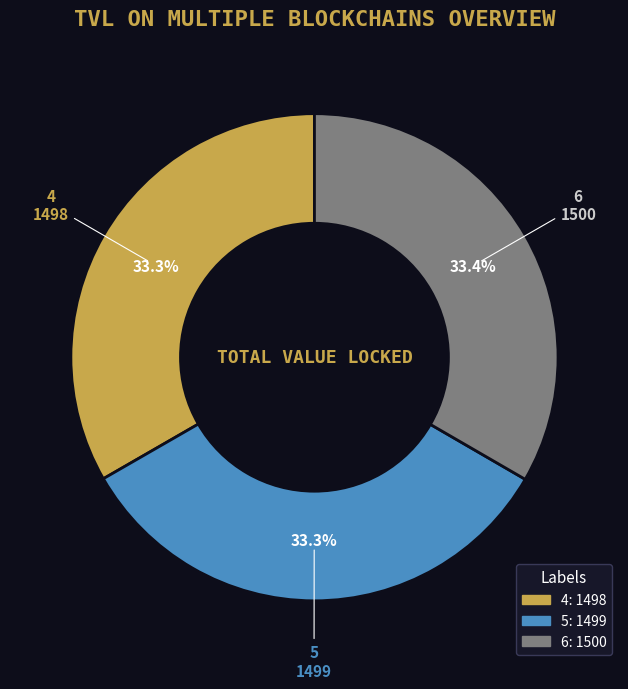

Does 6 represent more than half of the total?

No